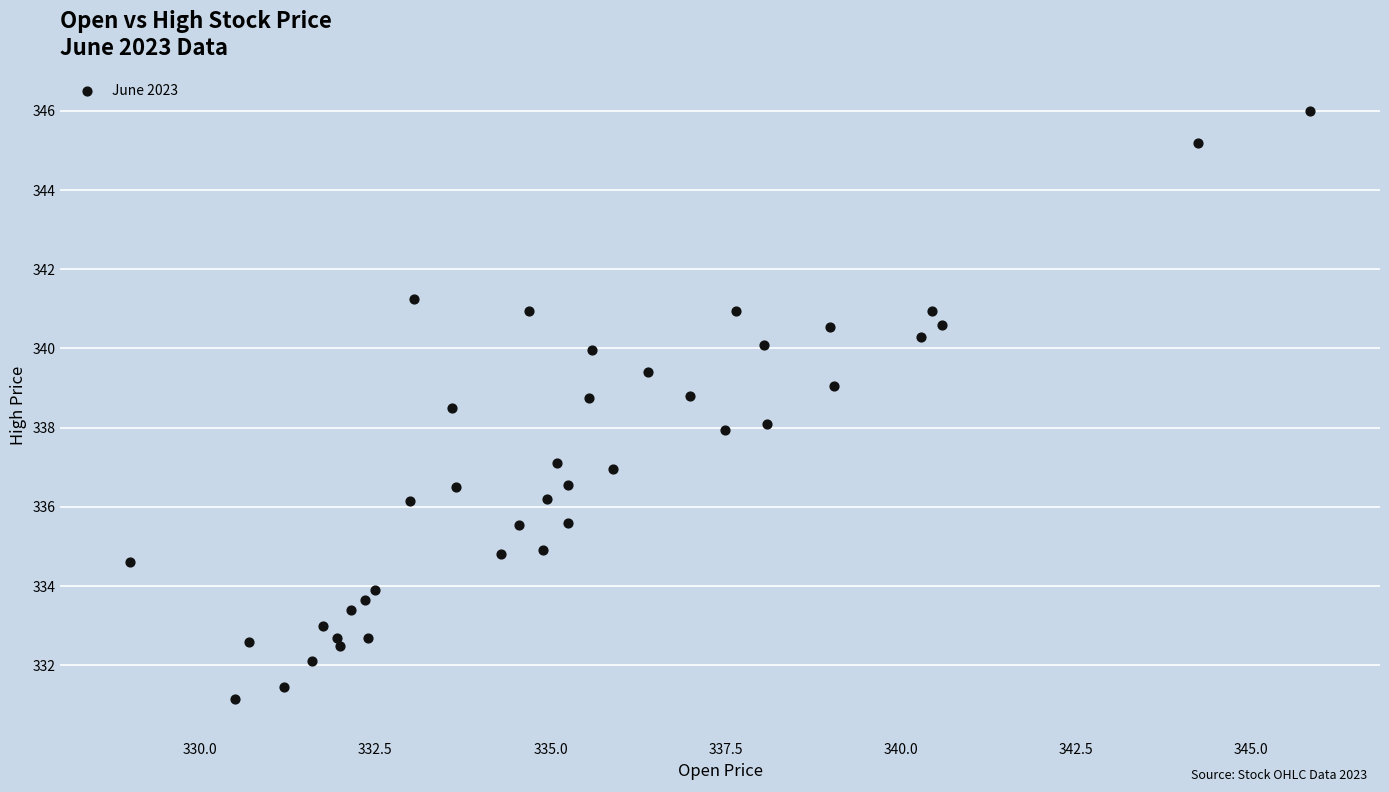

What is the range of X values (max minus min)?

16.9